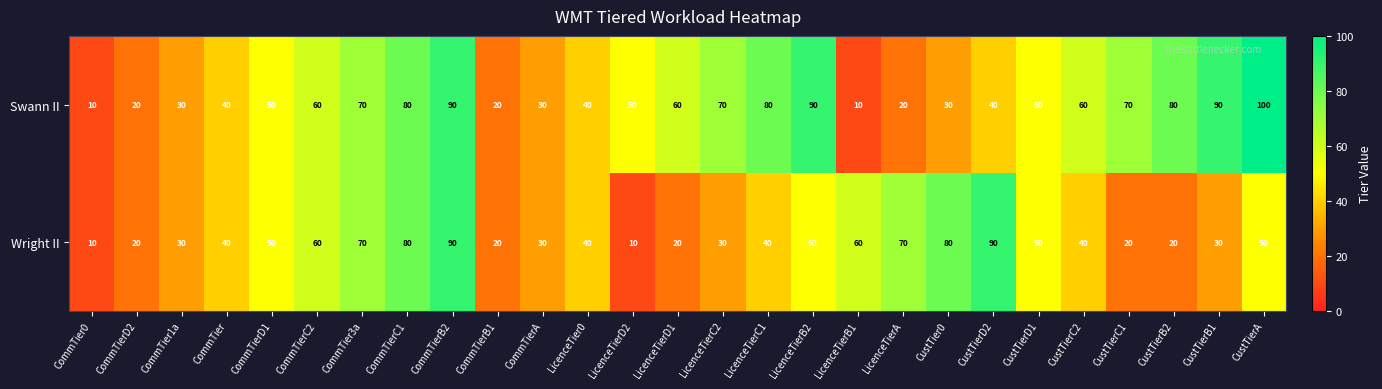

How many Swann II values are between 30 and 80?

18